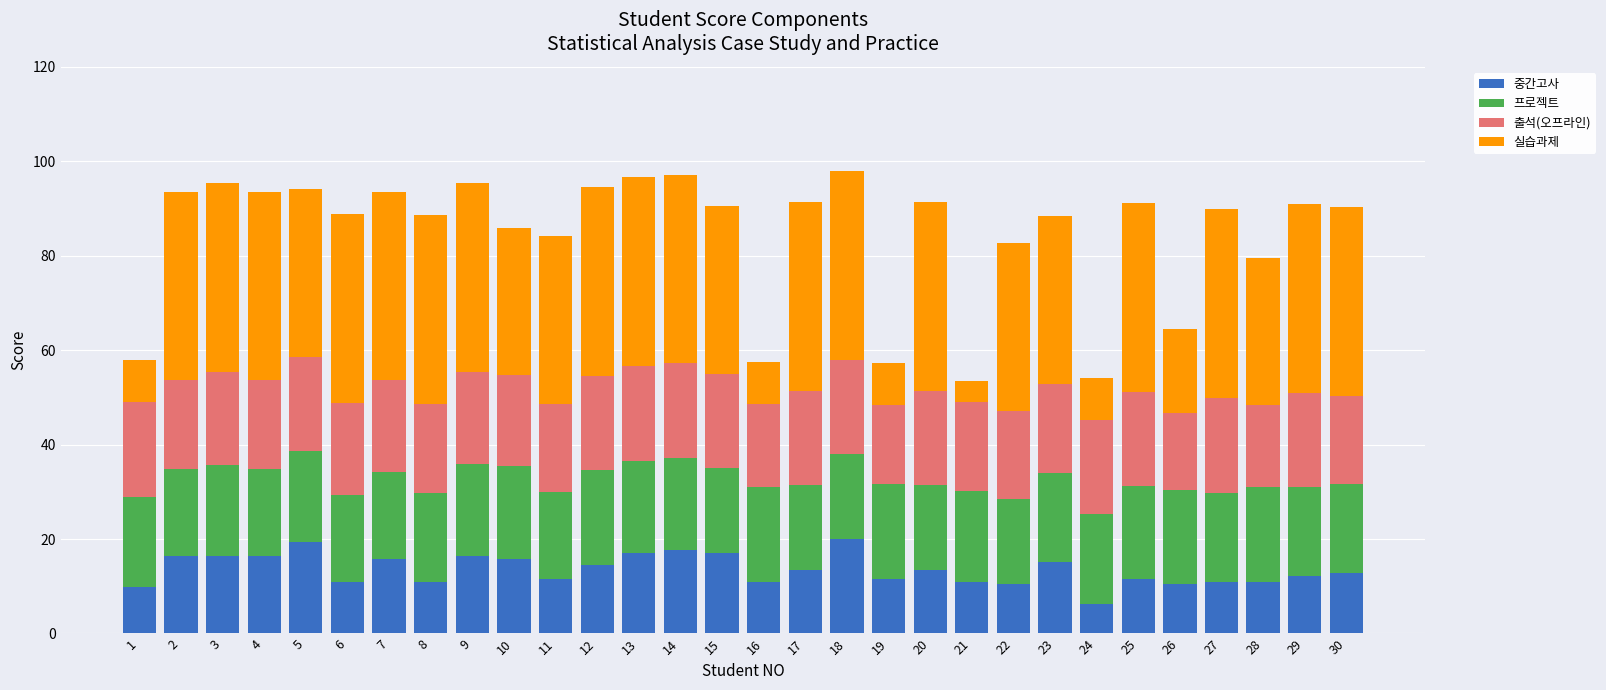

What is the difference between the maximum and second lowest values in the 중간고사 series?

10.2